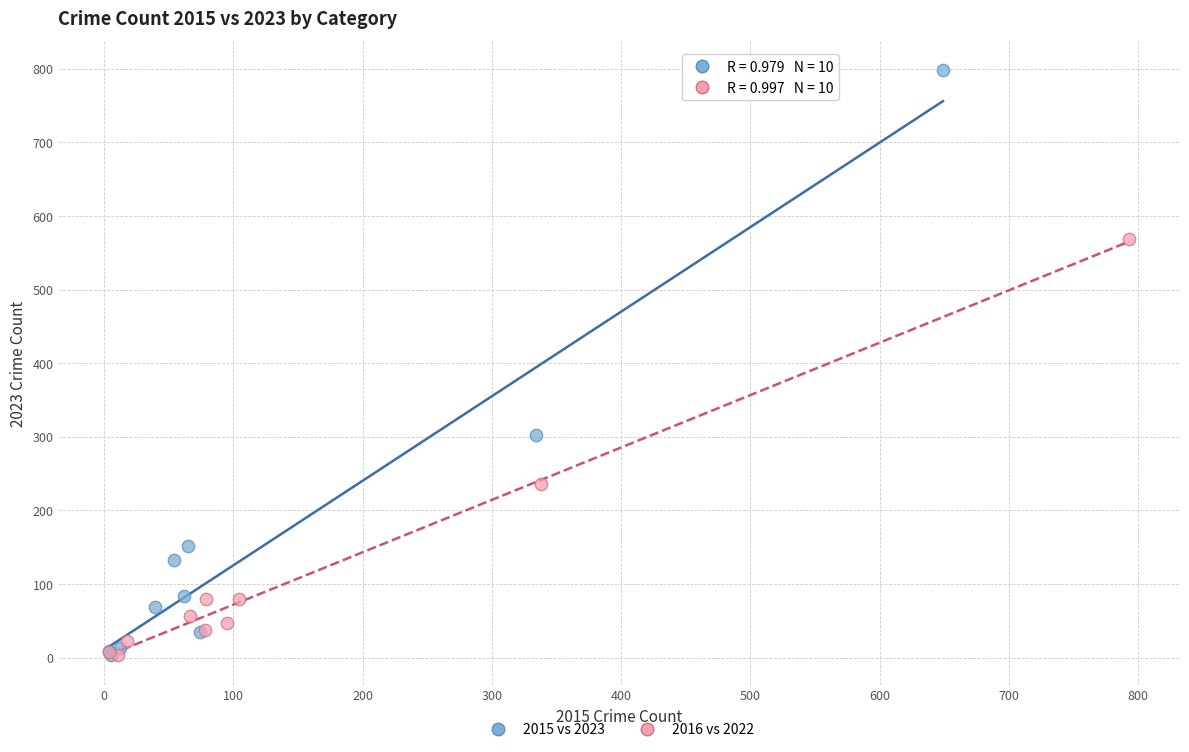

Which series reaches the maximum Y coordinate?

2015 vs 2023